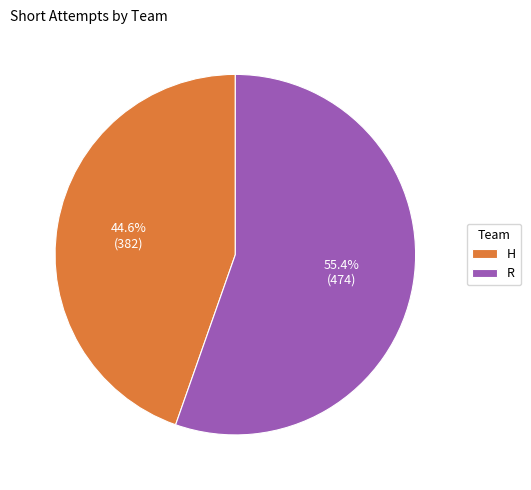

Rank the categories by value from lowest to highest.

H, R